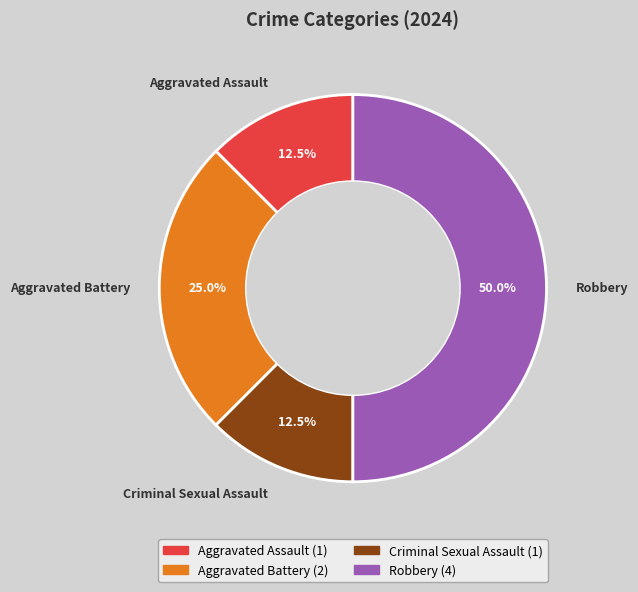

Which category has the biggest portion of the pie?

Robbery